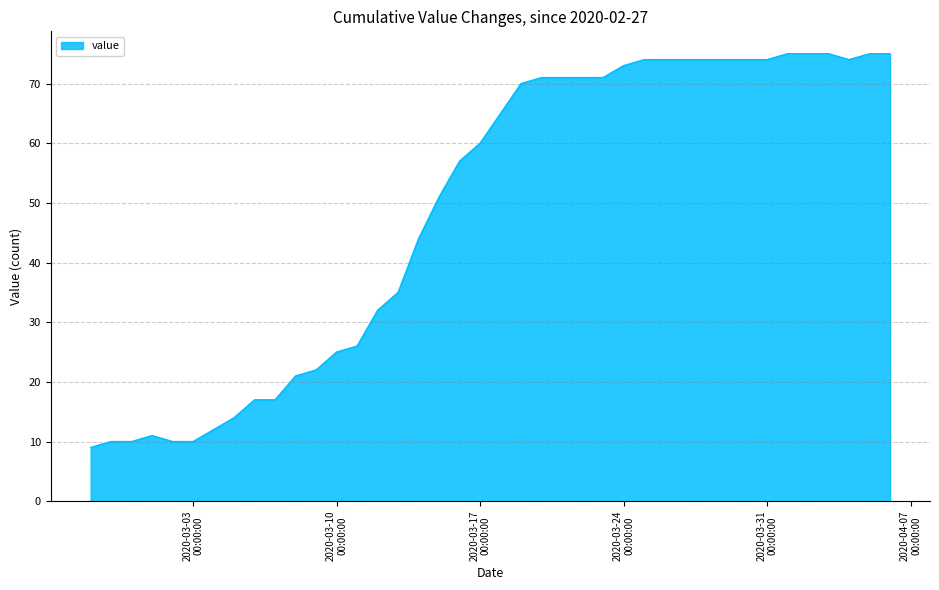

What is the minimum value shown in the chart?

9